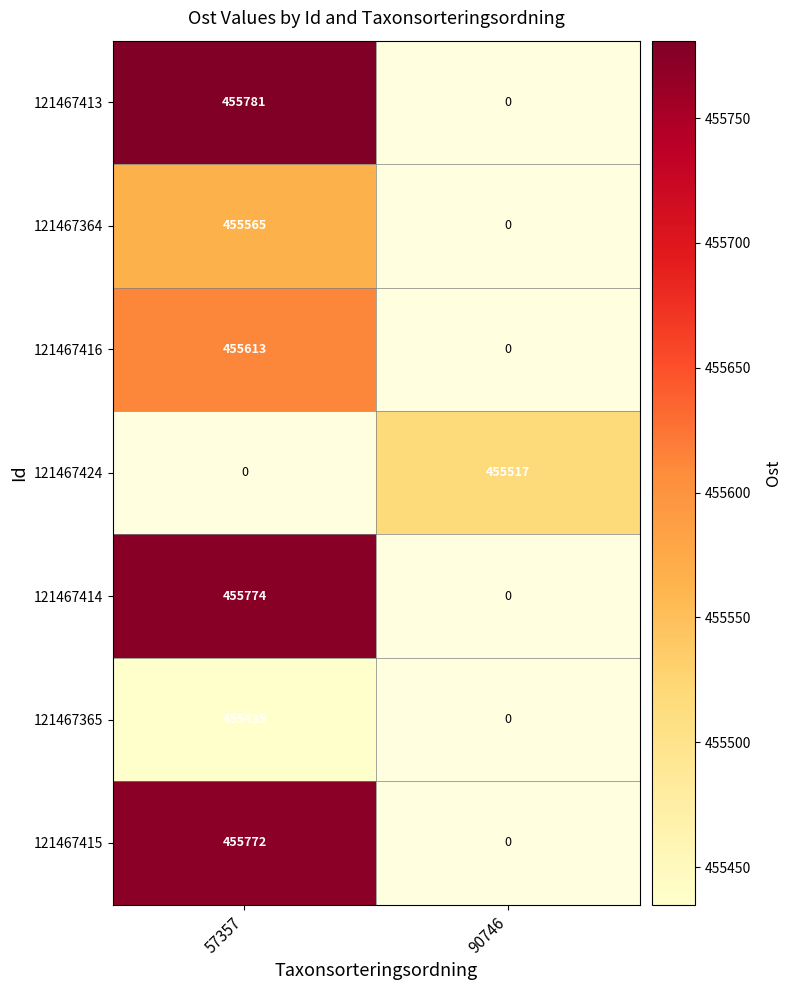

The value of 121467414 at 57357 is 455774. True or false?

True